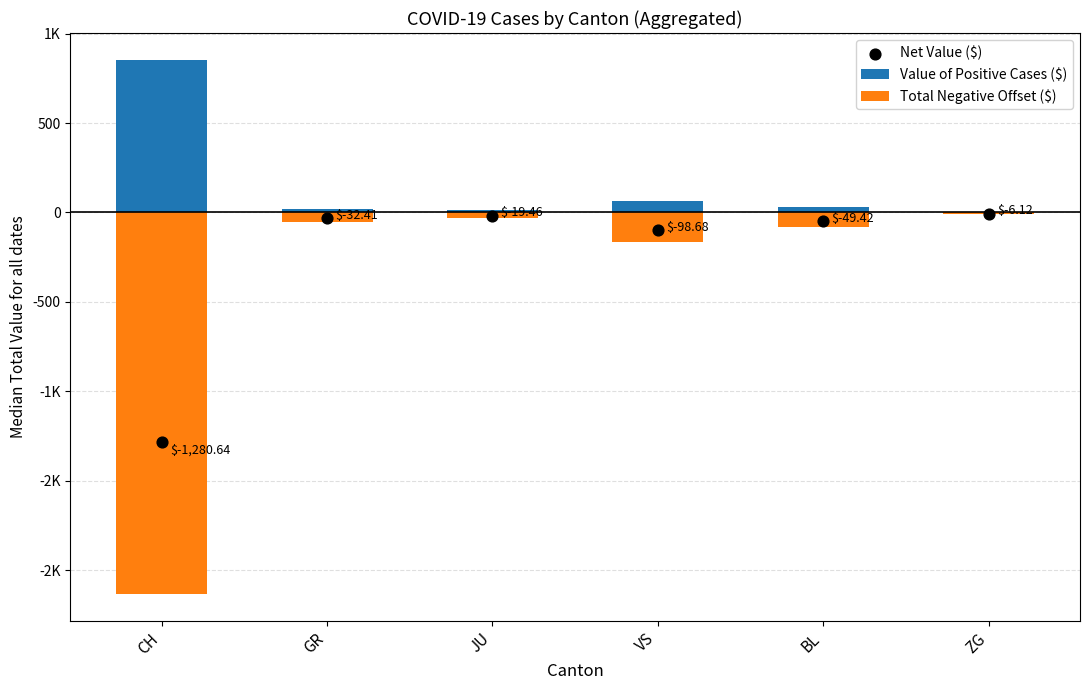

At which category is the sum across all series the highest?

ZG